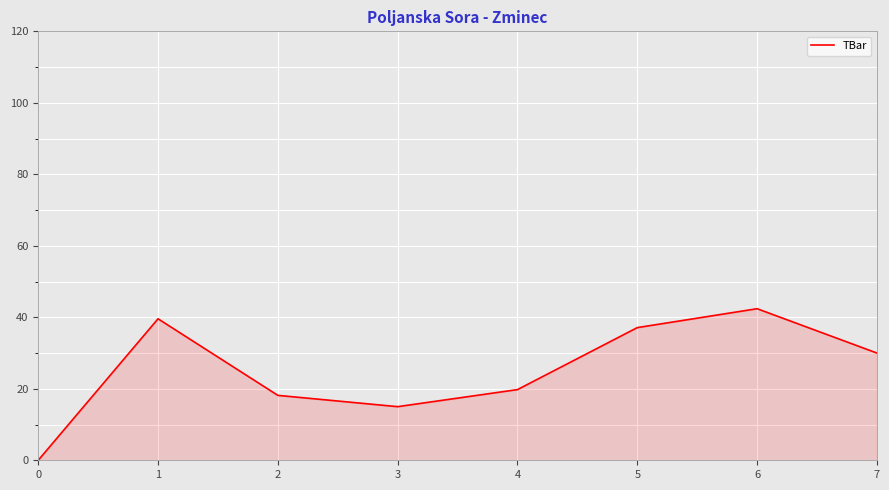

Rank the categories by value from highest to lowest.

6, 1, 5, 7, 4, 2, 3, 0